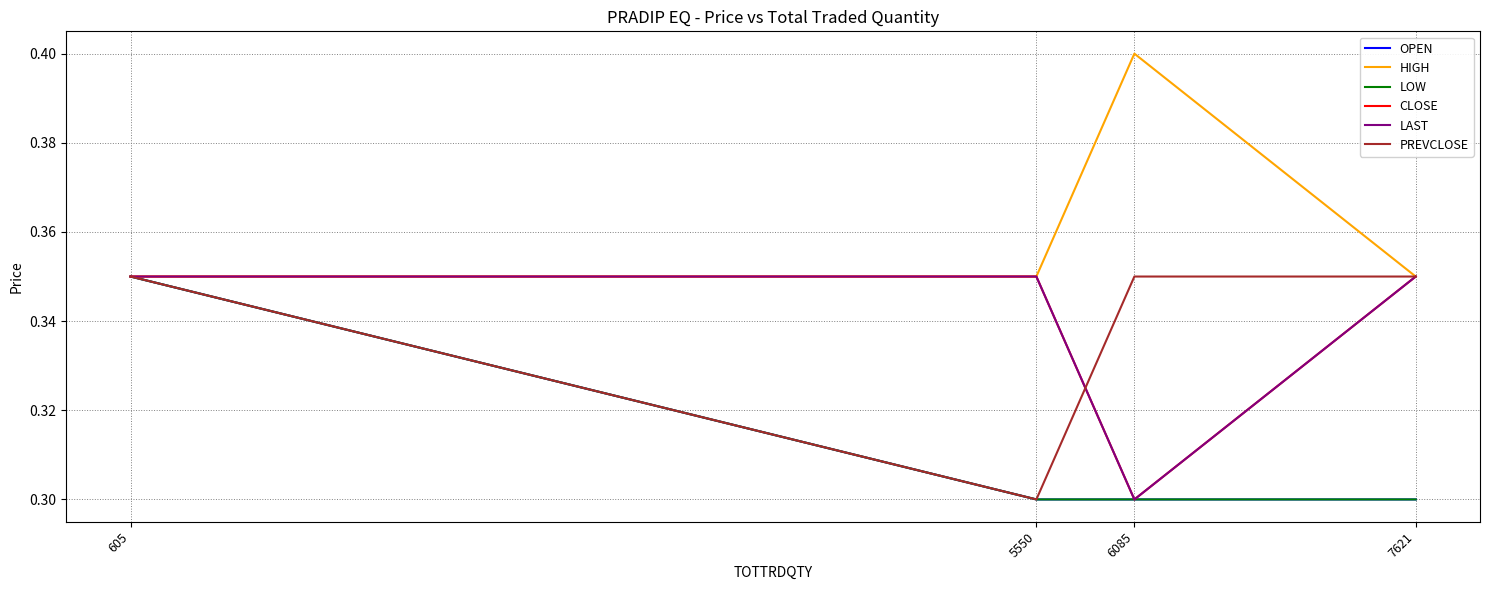

At which category is the sum across all series the highest?

605